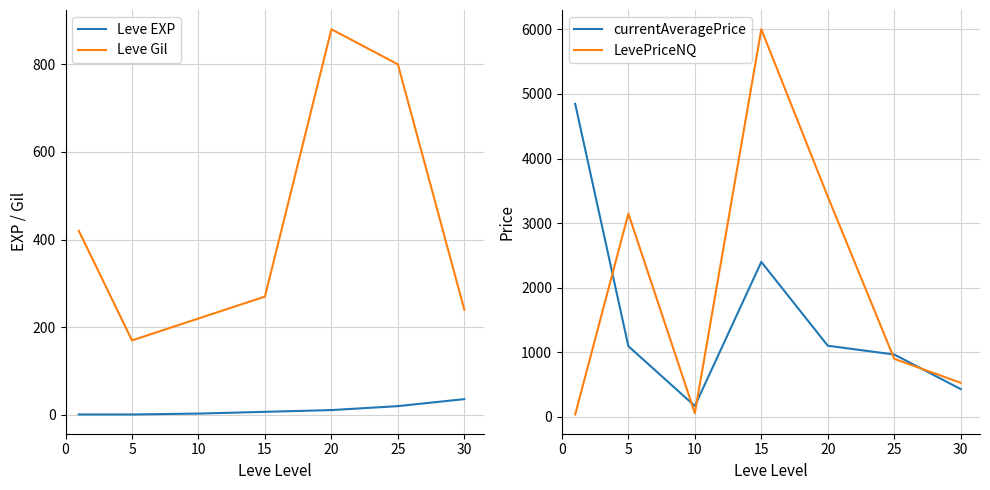

Where do Leve Gil and currentAveragePrice first cross each other?

5 and 10